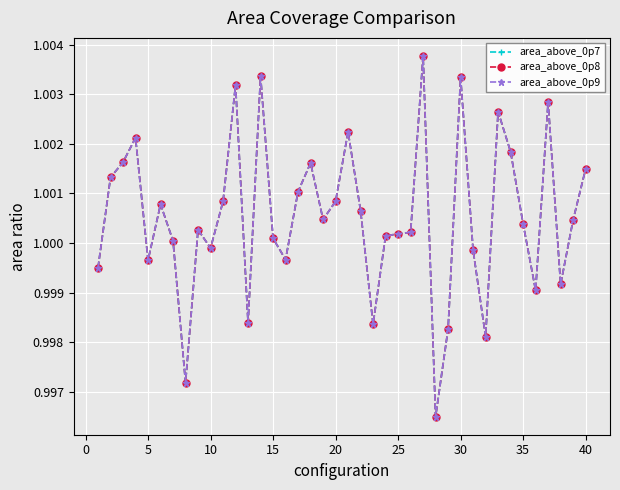

Does the chart have visible grid lines?

Yes